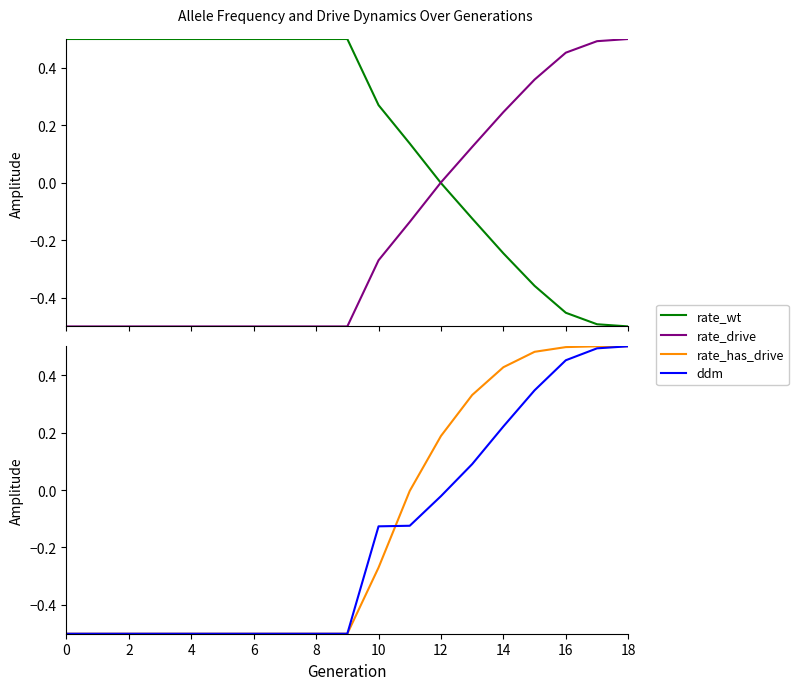

The rate_has_drive series shows -0.0 at 11. True or false?

False